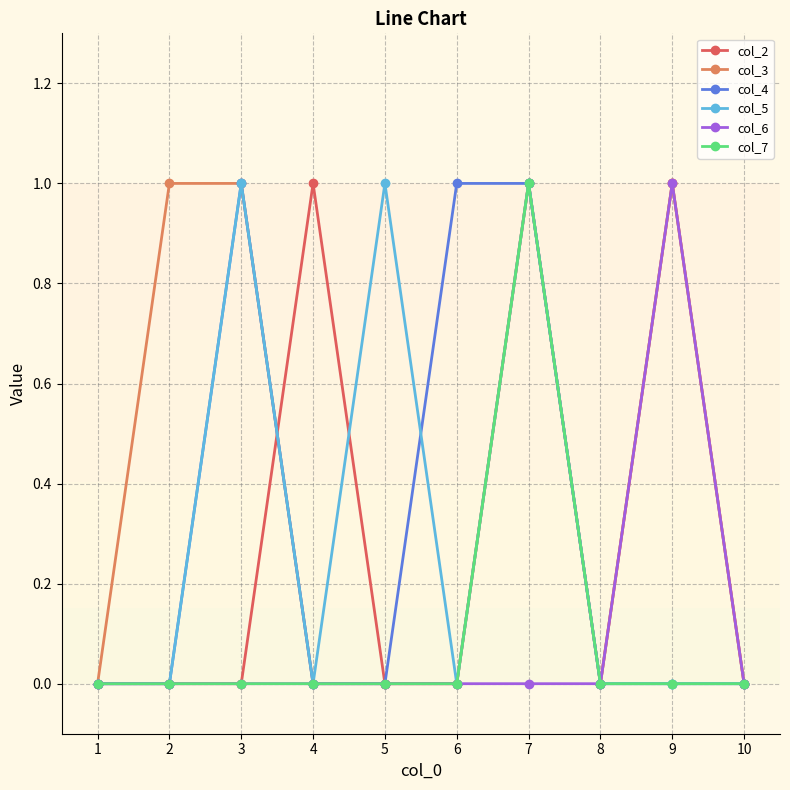

What is the value of the col_6 point at the 9th from the left?

1